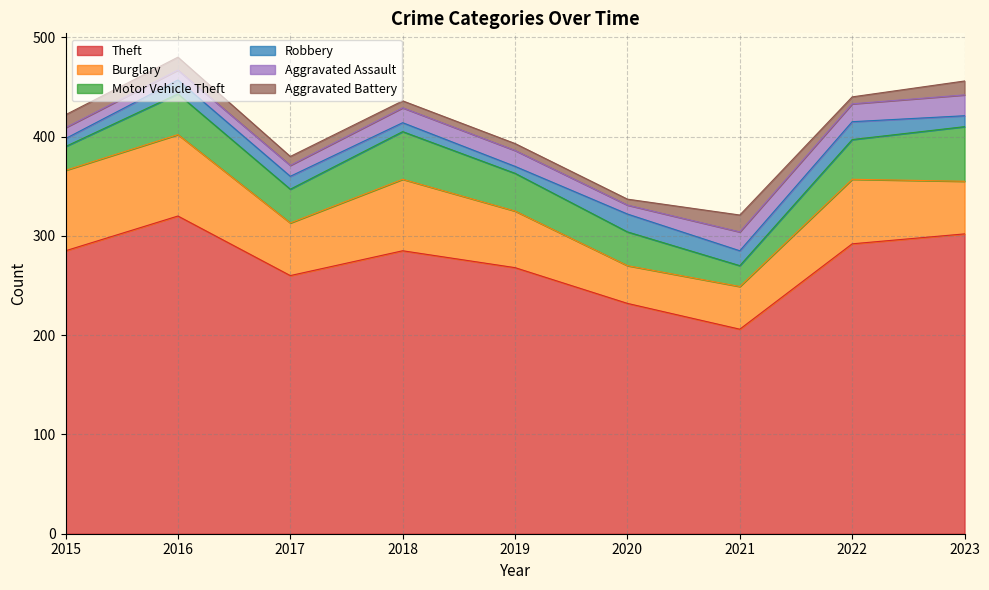

What is the difference between the highest and lowest values at 2015?

277